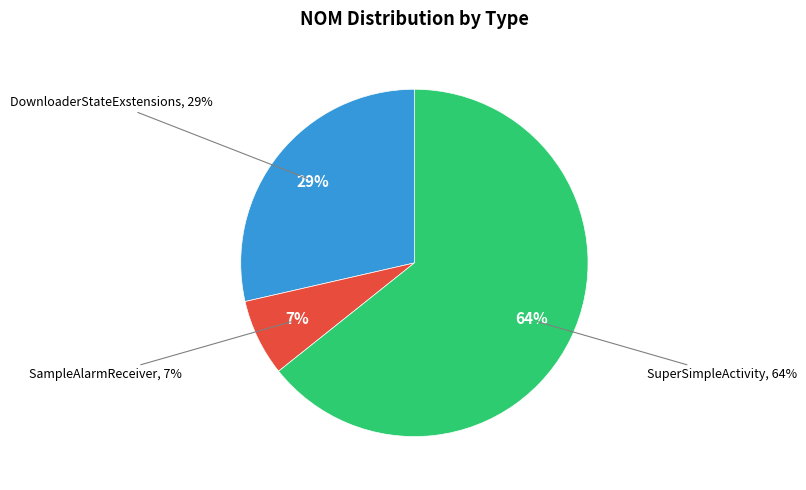

Is there a majority slice in this chart?

Yes